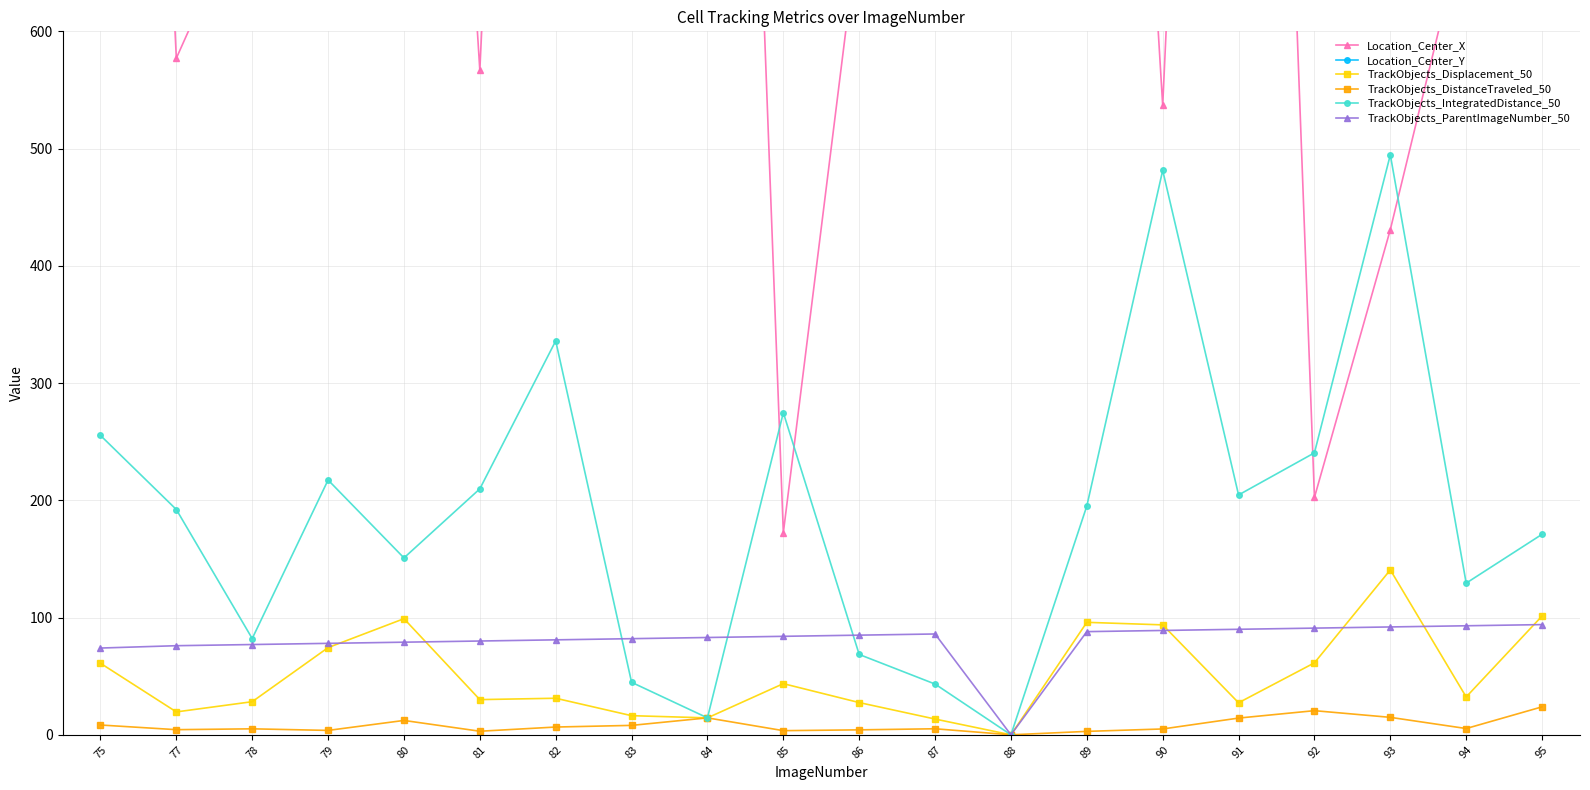

What are all the series names shown in the legend?

Location_Center_X, Location_Center_Y, TrackObjects_Displacement_50, TrackObjects_DistanceTraveled_50, TrackObjects_IntegratedDistance_50, TrackObjects_ParentImageNumber_50